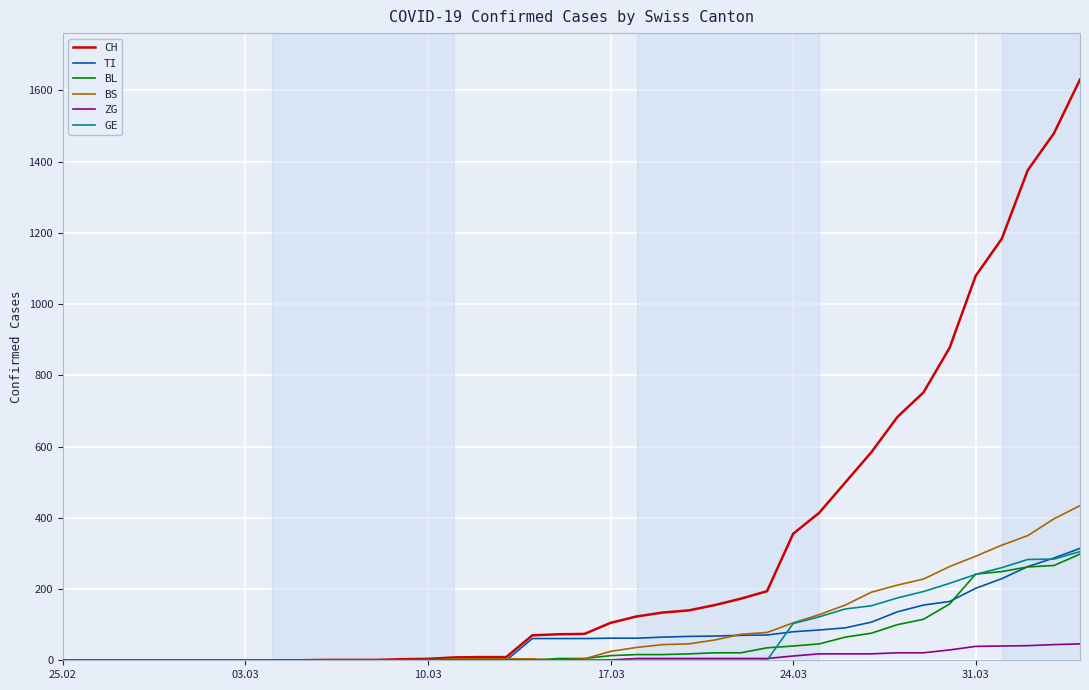

Which series has the largest total across all categories?

CH